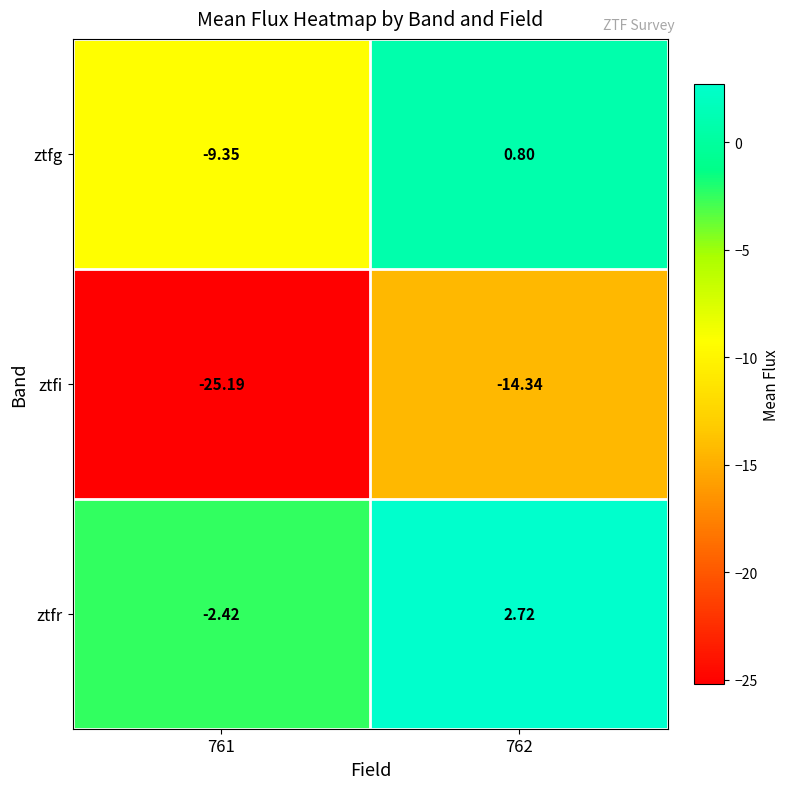

Between 761 and 762, which series saw the biggest shift?

ztfi